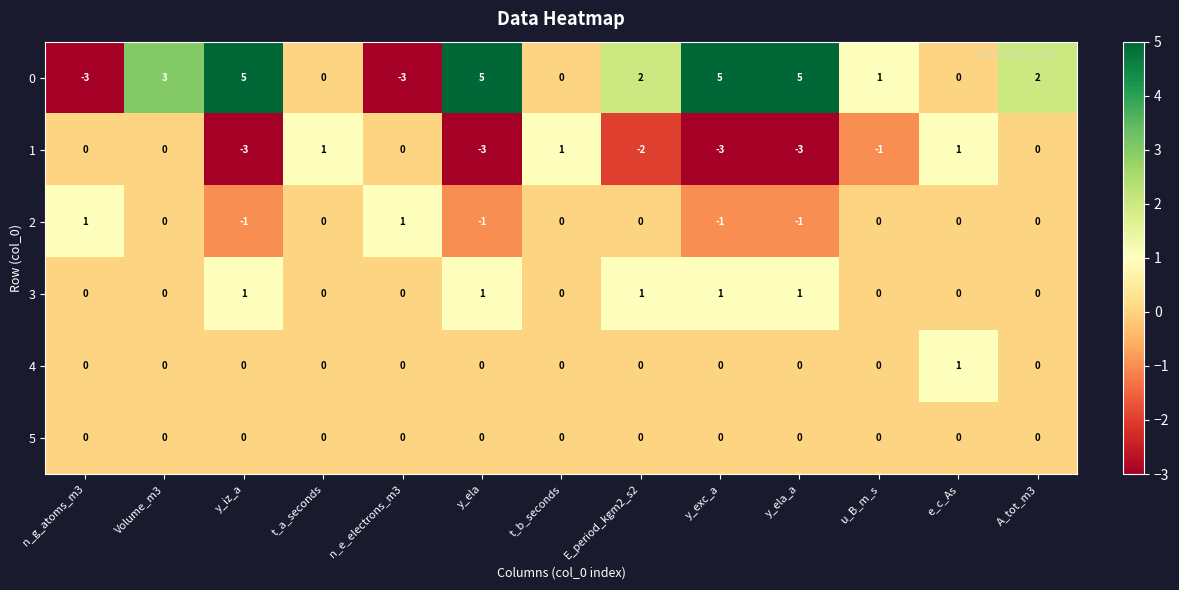

What is the difference between the maximum and second lowest values in the 1 series?

4